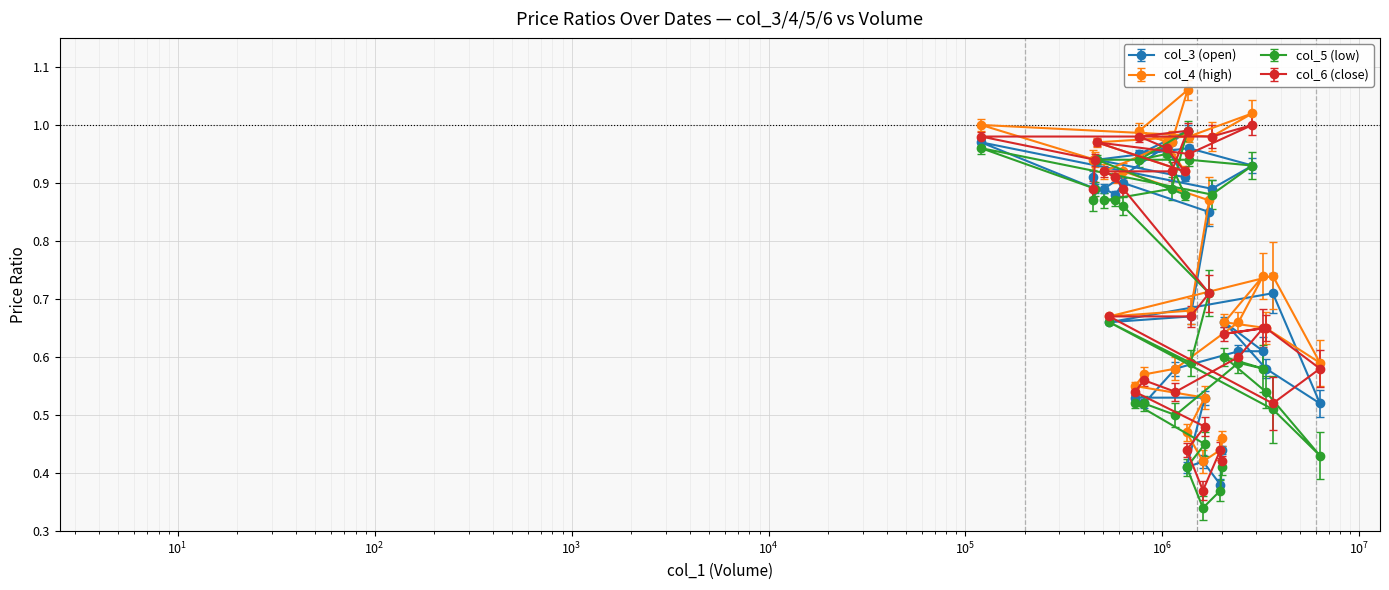

How many interior local valleys does the col_6 (close) series have?

6